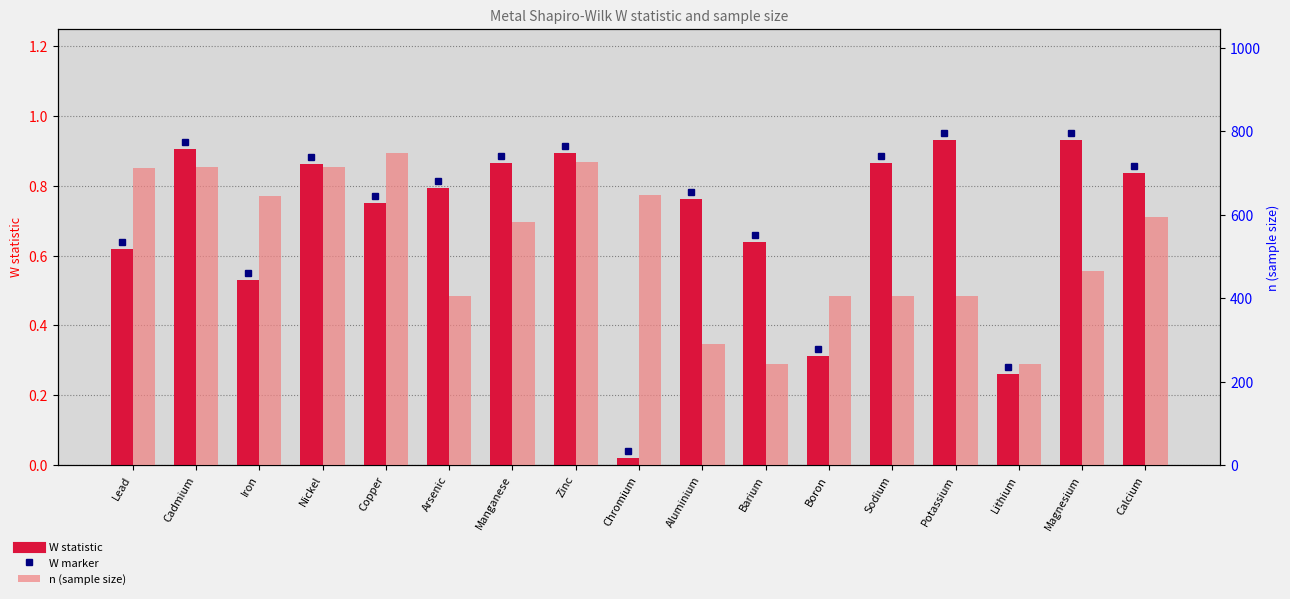

Reading left to right, what are all the values shown in this chart?

W: 0.6	0.9	0.5	0.9	0.8	0.8	0.9	0.9	0.0	0.8	0.6	0.3	0.9	0.9	0.3	0.9	0.8
n: 711.0	715.0	645.0	715.0	747.0	405.0	582.0	726.0	647.0	290.0	241.0	405.0	405.0	405.0	241.0	464.0	595.0